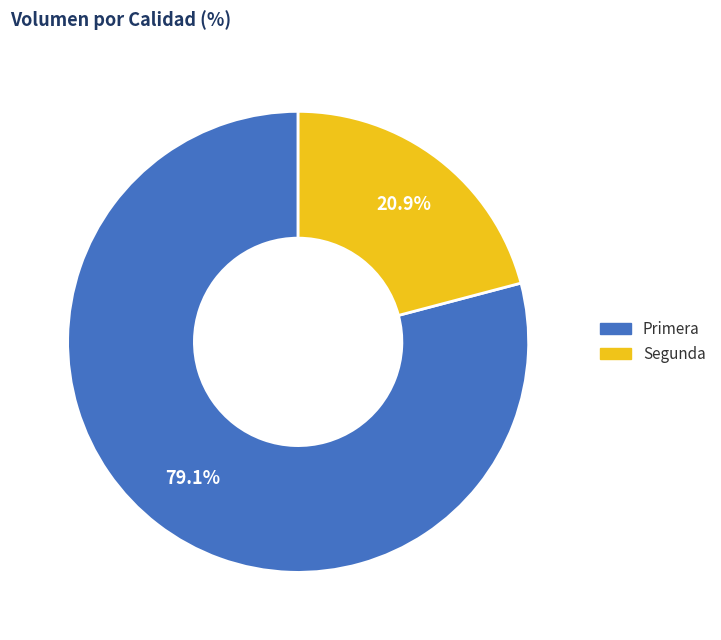

Is it true that Primera is 71% of the pie?

False